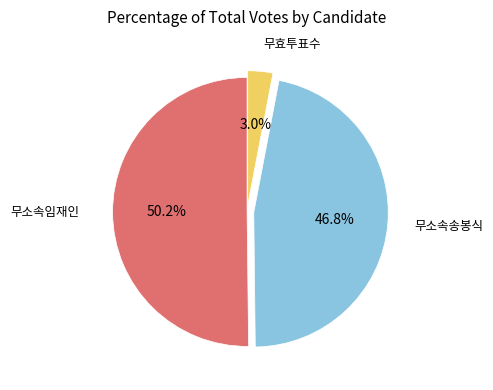

Is there a majority slice in this chart?

Yes